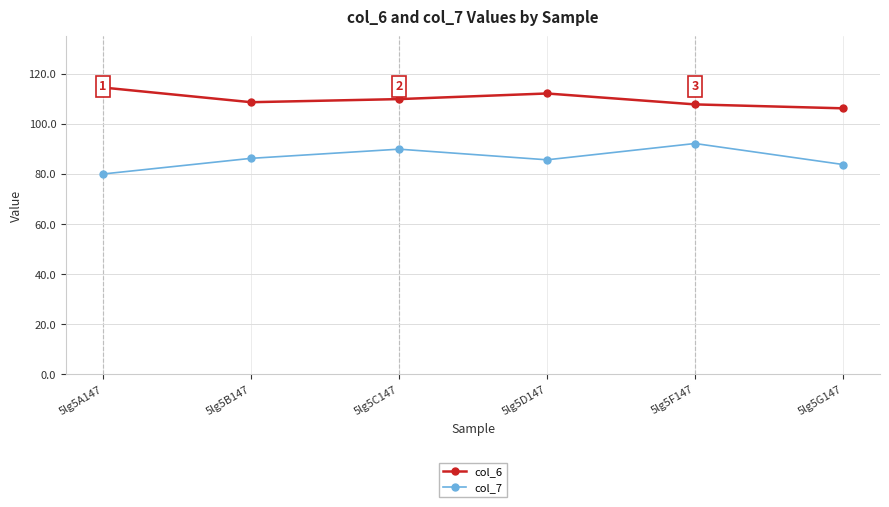

How many categories are shown in the chart?

6